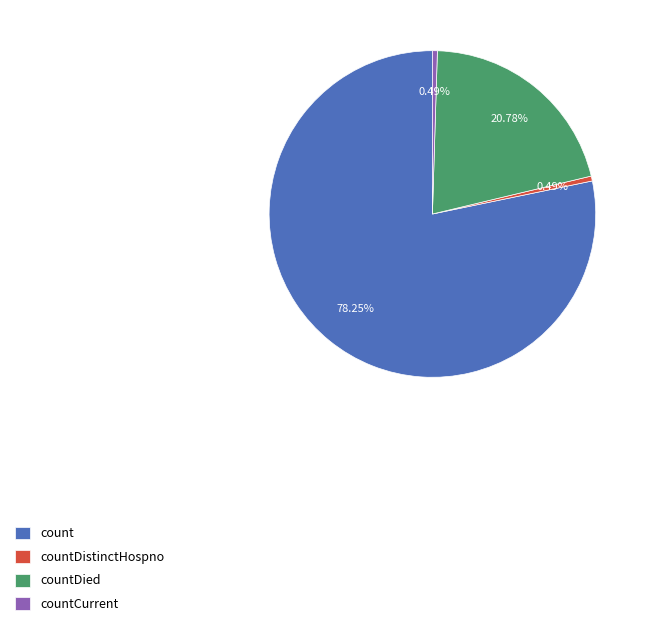

How many segments does this pie chart have?

4